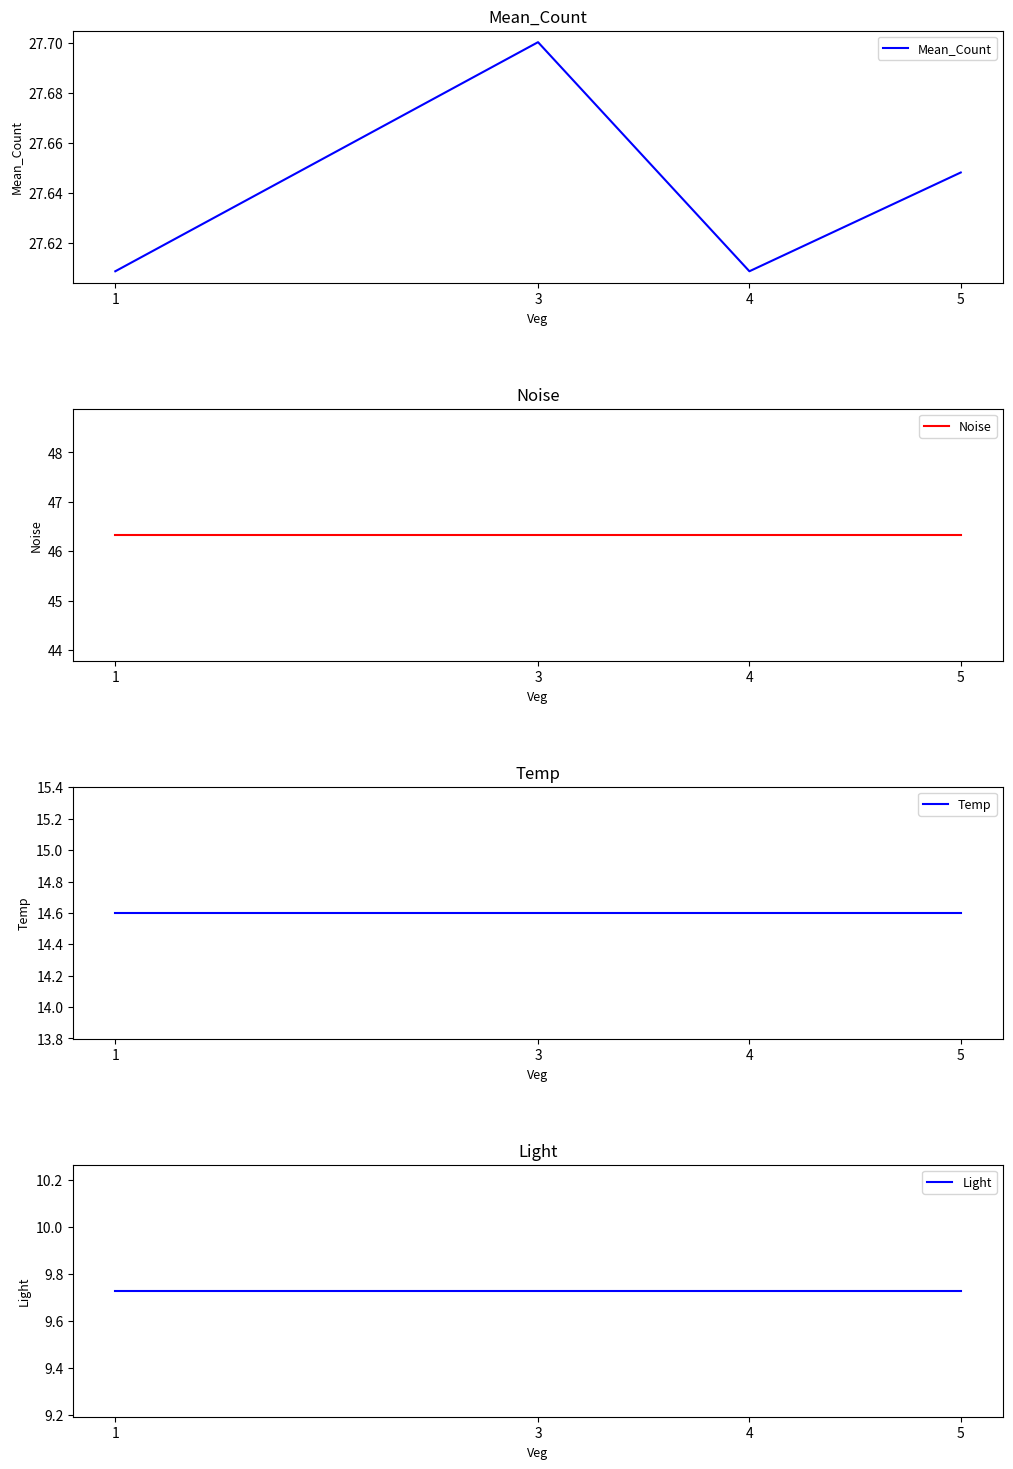

List the series in order of their peak value, highest first.

Noise, Mean_Count, Temp, Light